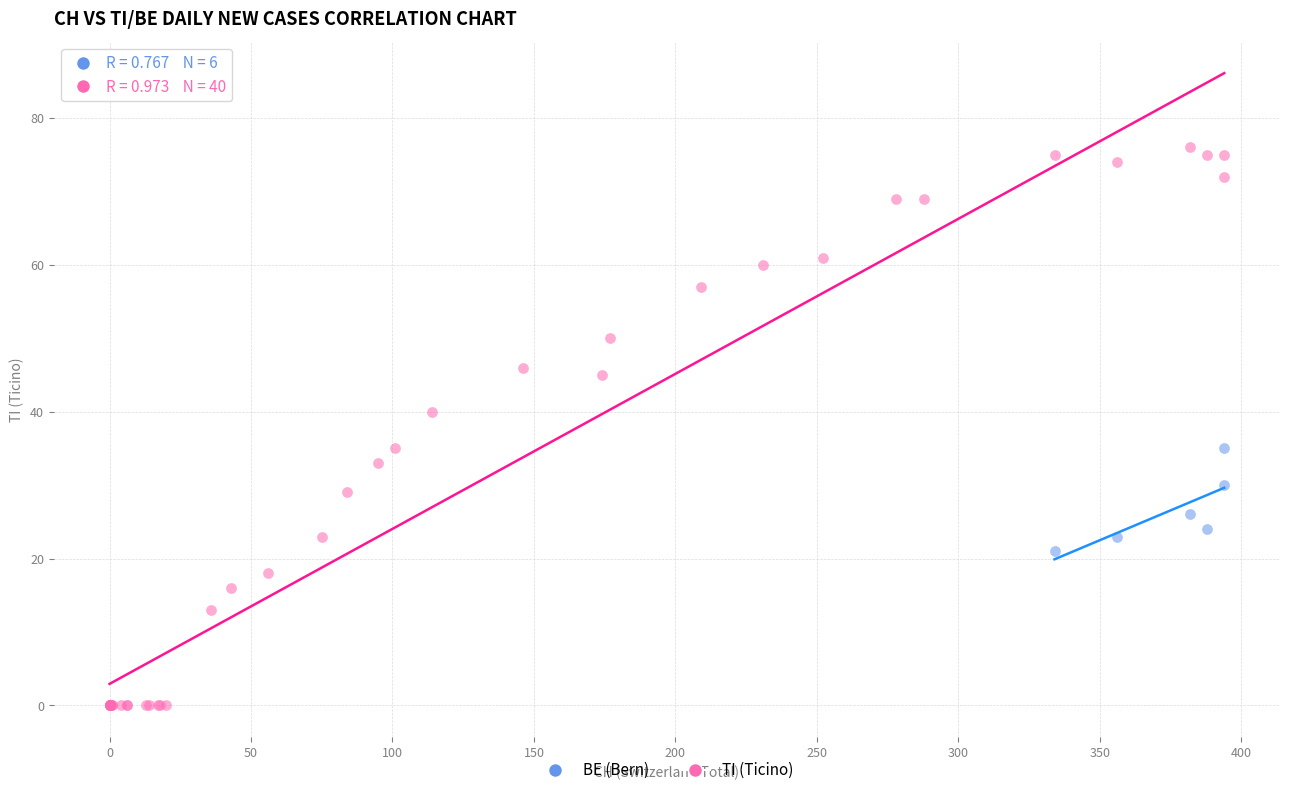

Which series contains the highest Y value?

TI (Ticino)